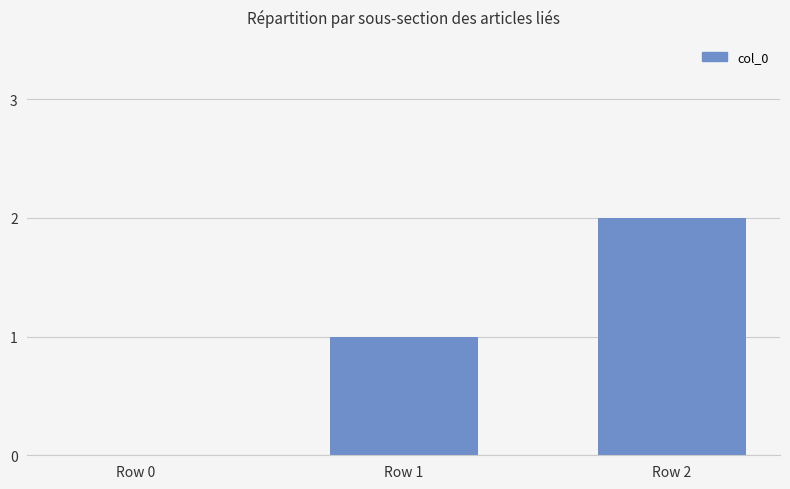

True or false: the data shows -1 at Row 0.

False